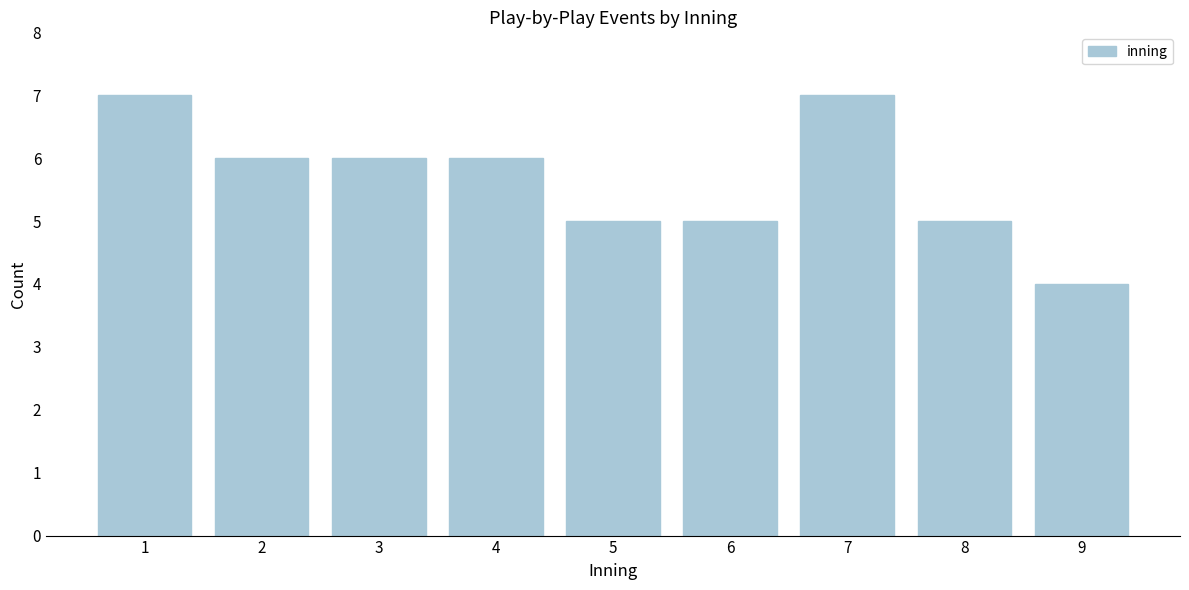

Reading left to right, transcribe all the data shown in this chart.

1=7	2=6	3=6	4=6	5=5	6=5	7=7	8=5	9=4